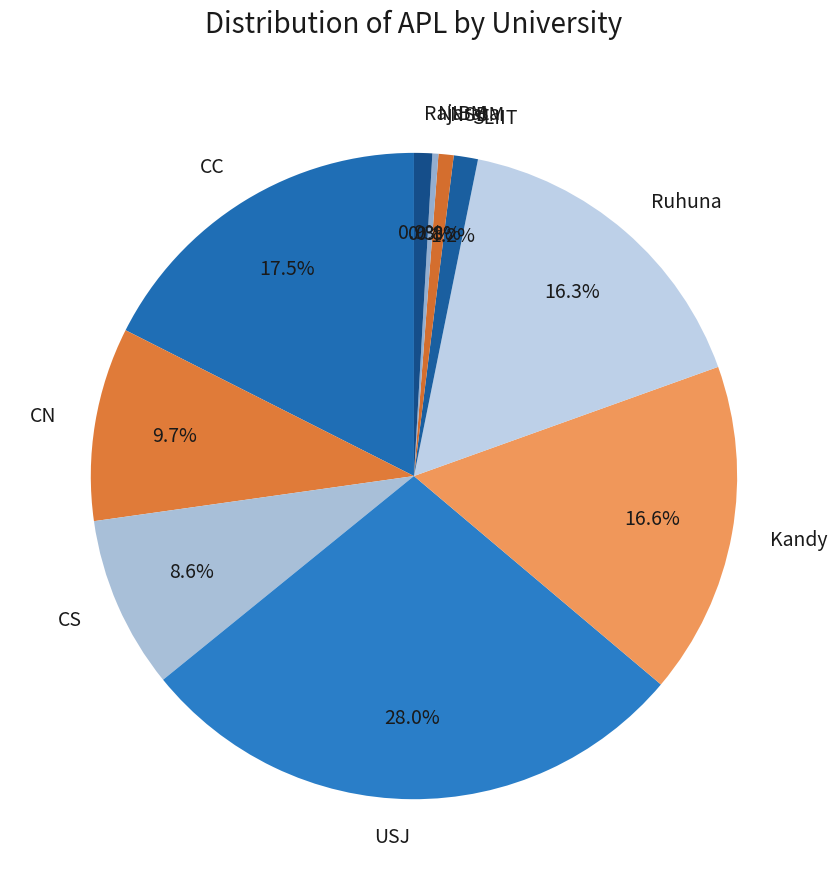

Is it true that SLIIT is 1% of the pie?

True